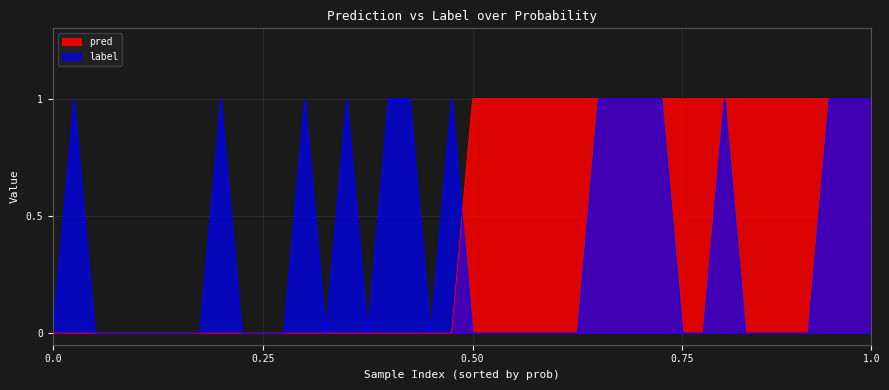

What is the value of the pred point at the 24th from the left?

1